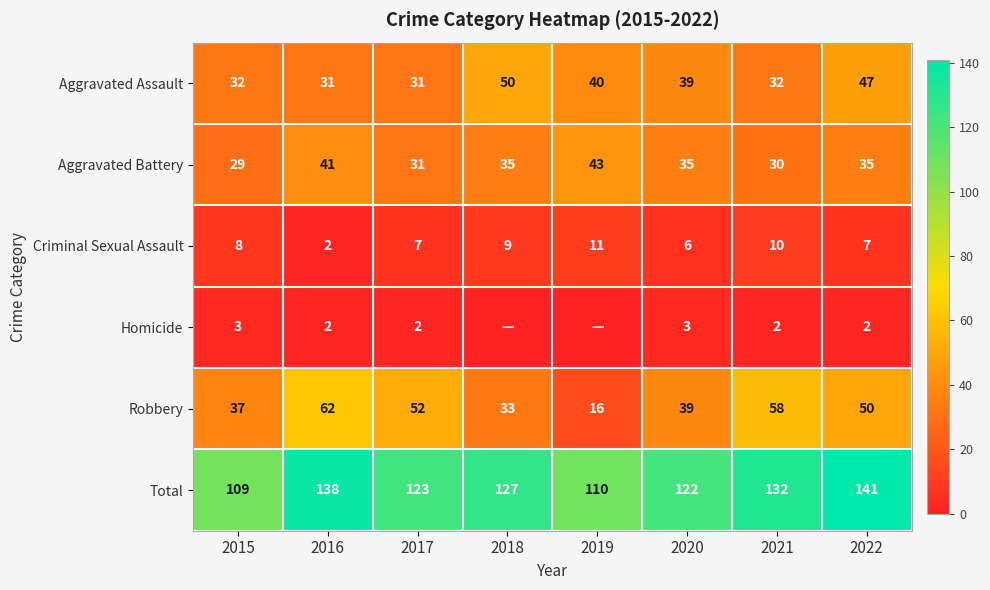

How many values in the Criminal Sexual Assault series are below 8?

4